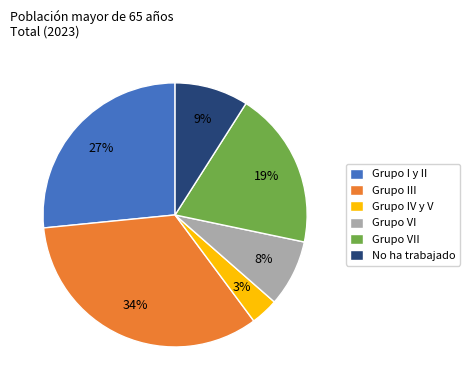

Is Grupo I y II the majority of the pie?

No